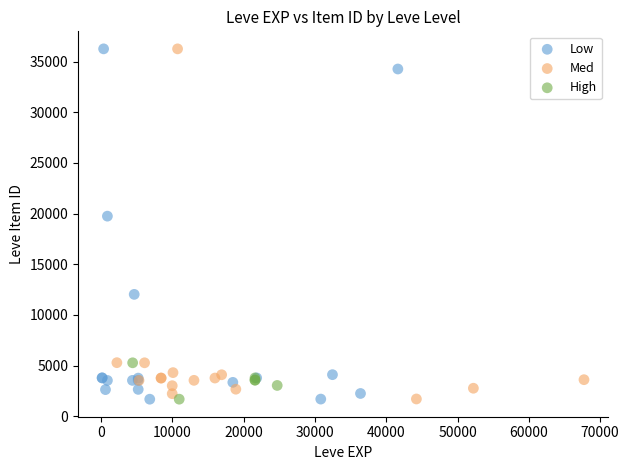

What are all the series names shown in the legend?

Low, Med, High